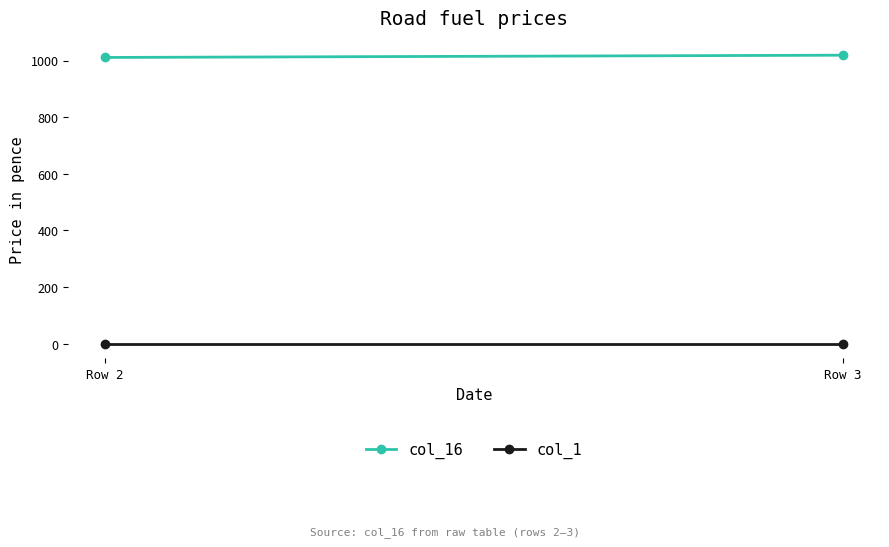

Reading left to right, extract all data points from this chart.

col_16: Row 2=1011	Row 3=1019
col_1: Row 2=-1	Row 3=-1